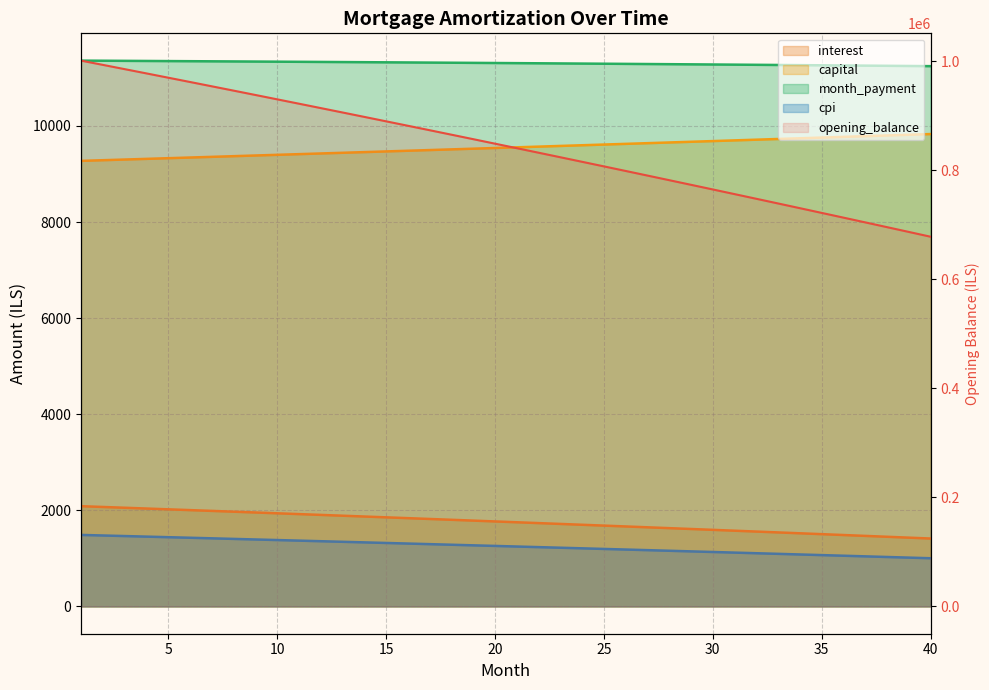

What is the sum of all interest values?

70269.5